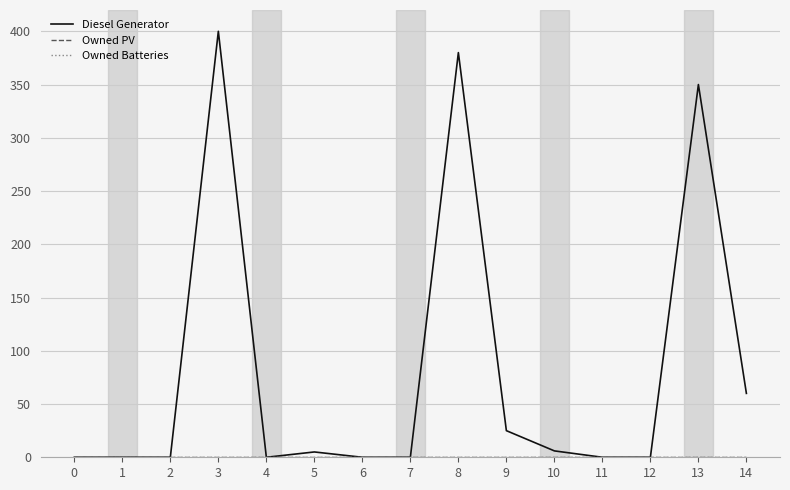

Rank the series by their maximum value, from highest to lowest.

Diesel Generator, Owned PV, Owned Batteries